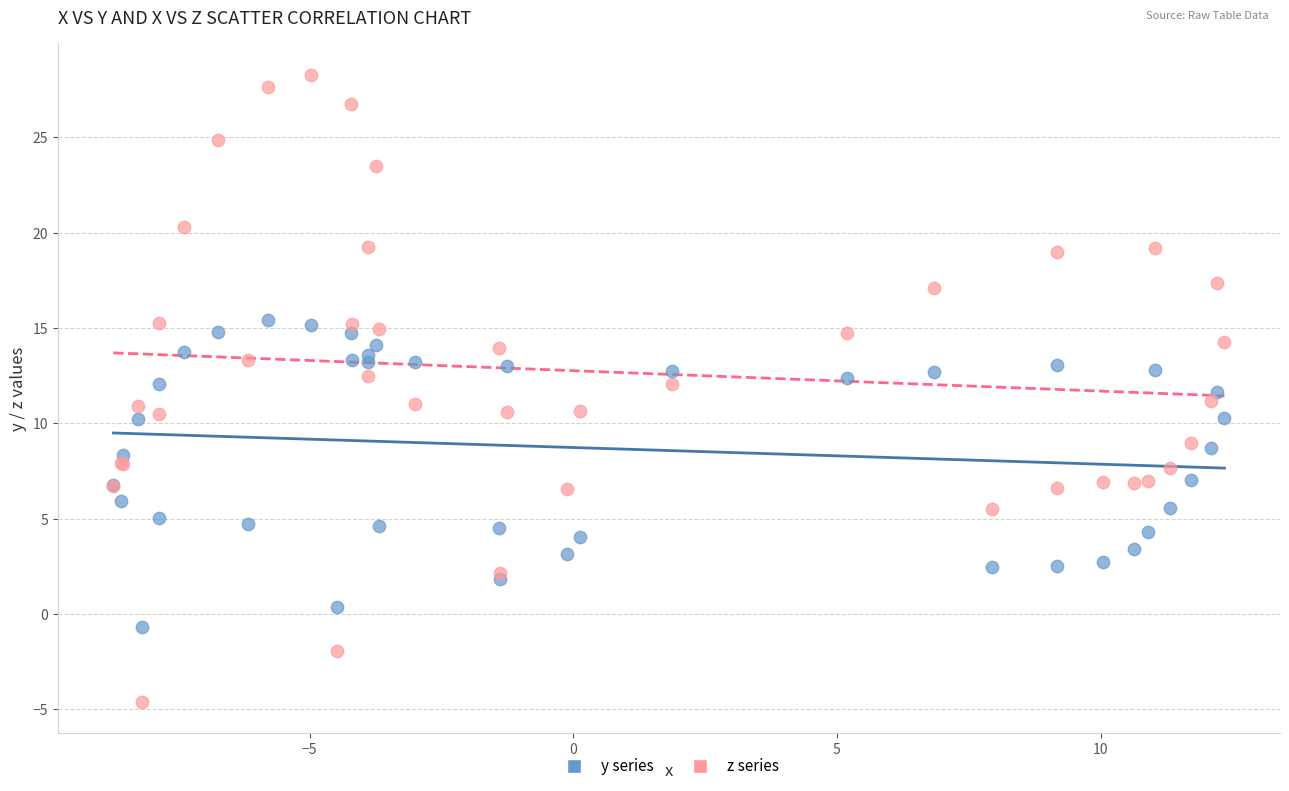

Which series has the largest Y range (max minus min)?

z series